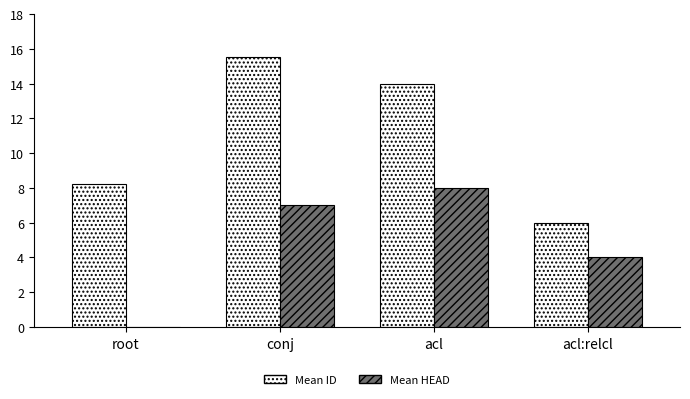

Where is Mean ID nearest to the value 10?

root